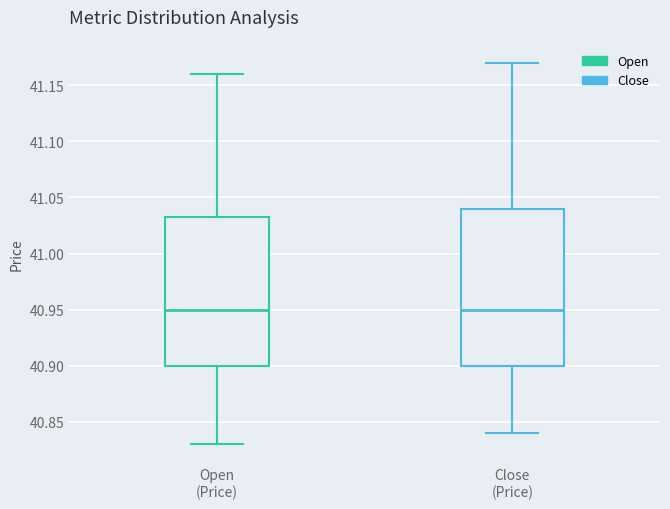

Reading left to right, transcribe this box plot: for each box, give where its median line is, the range the box spans, and where its two whiskers end, as read against the y-axis. The values are not printed on the chart, so give them approximately, as read against the axis.

Open (Price): median 40.950, box 40.900 to 41.035, whiskers 40.830 to 41.160
Close (Price): median 40.950, box 40.900 to 41.040, whiskers 40.840 to 41.170